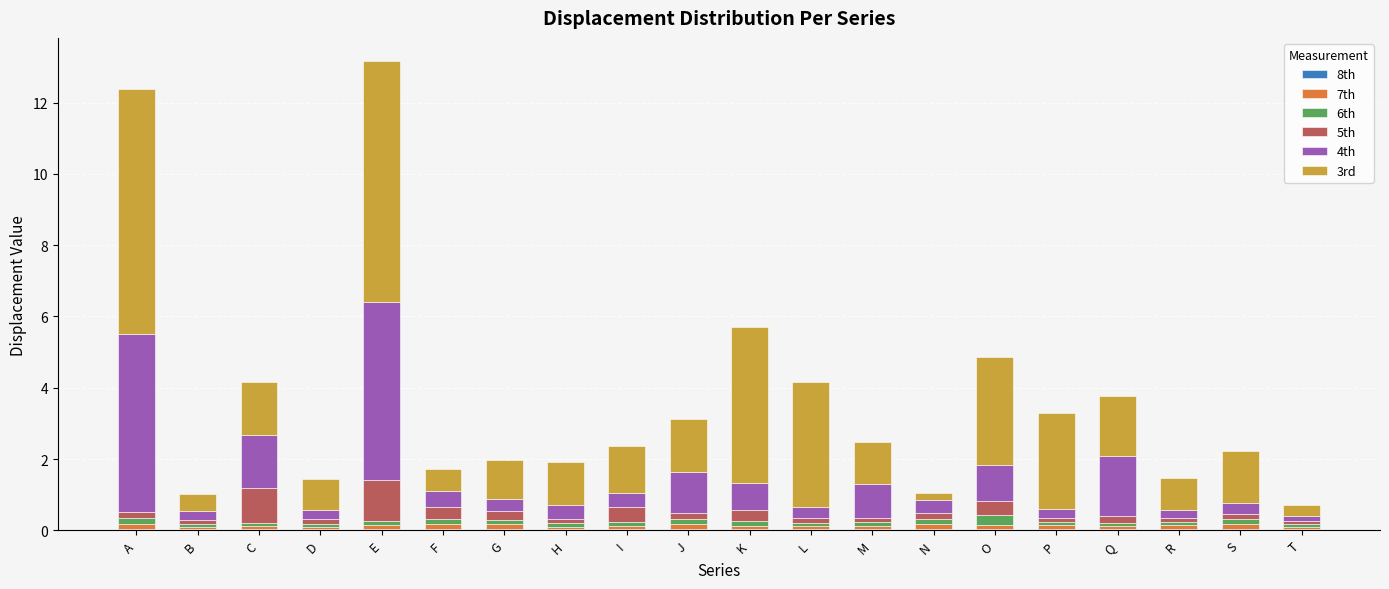

What is the average value of the 3rd series?

2.1